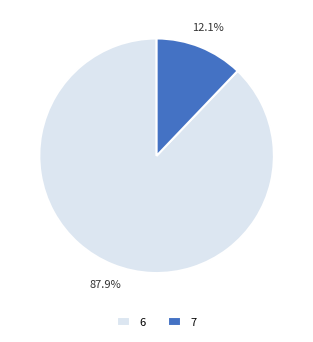

What percentage is NOT represented by 6?

12.1%